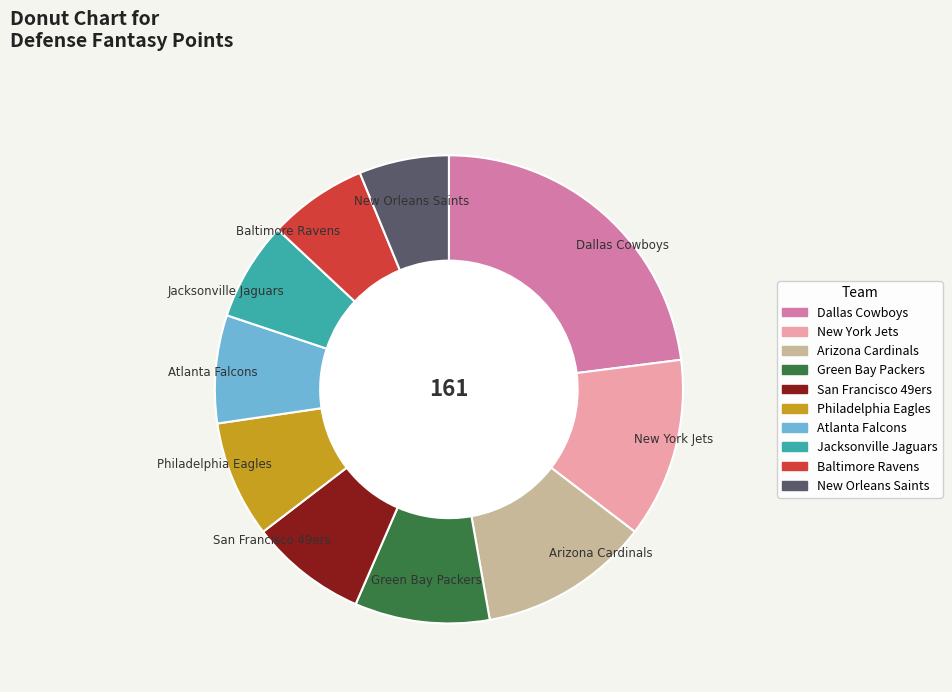

Which slice is the smallest?

New Orleans Saints